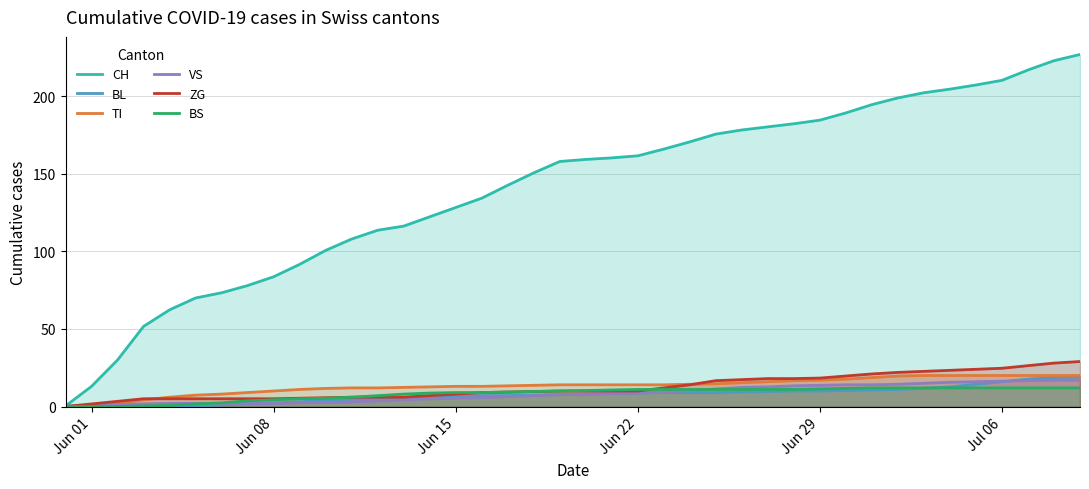

Which series has the largest range (max minus min)?

CH